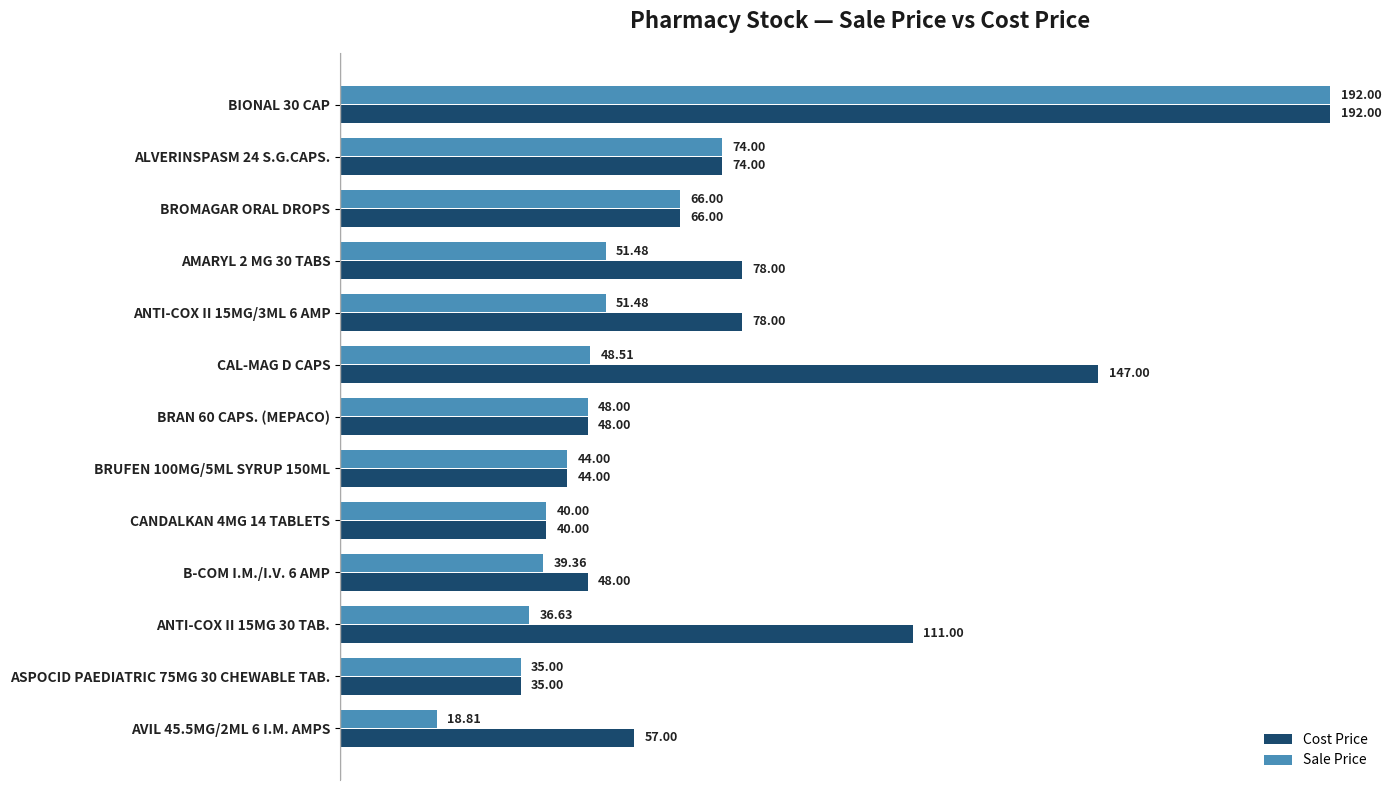

Count the number of categories in the chart.

13